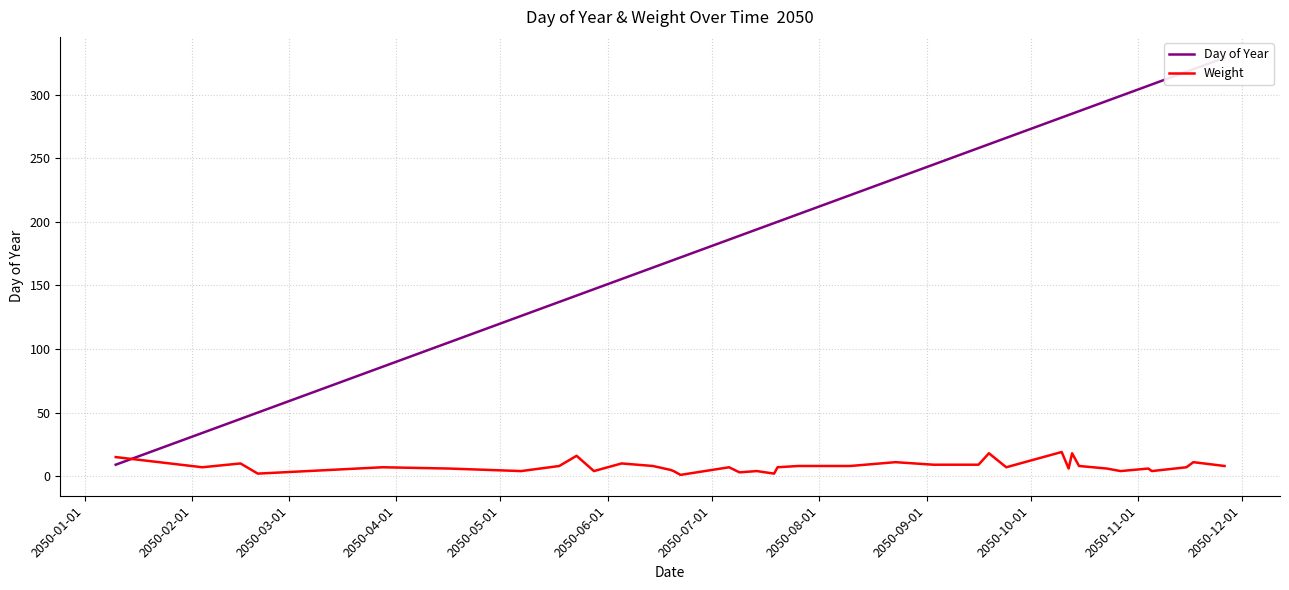

What is the maximum value shown in the chart?

329